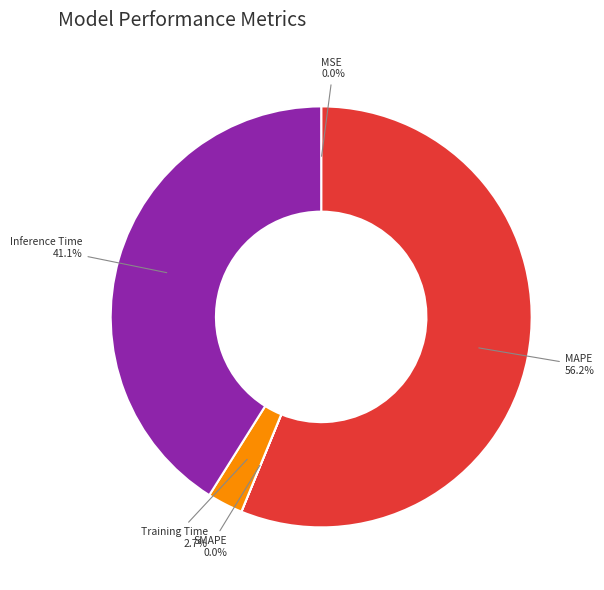

Does MAPE account for over 50% of the chart?

Yes